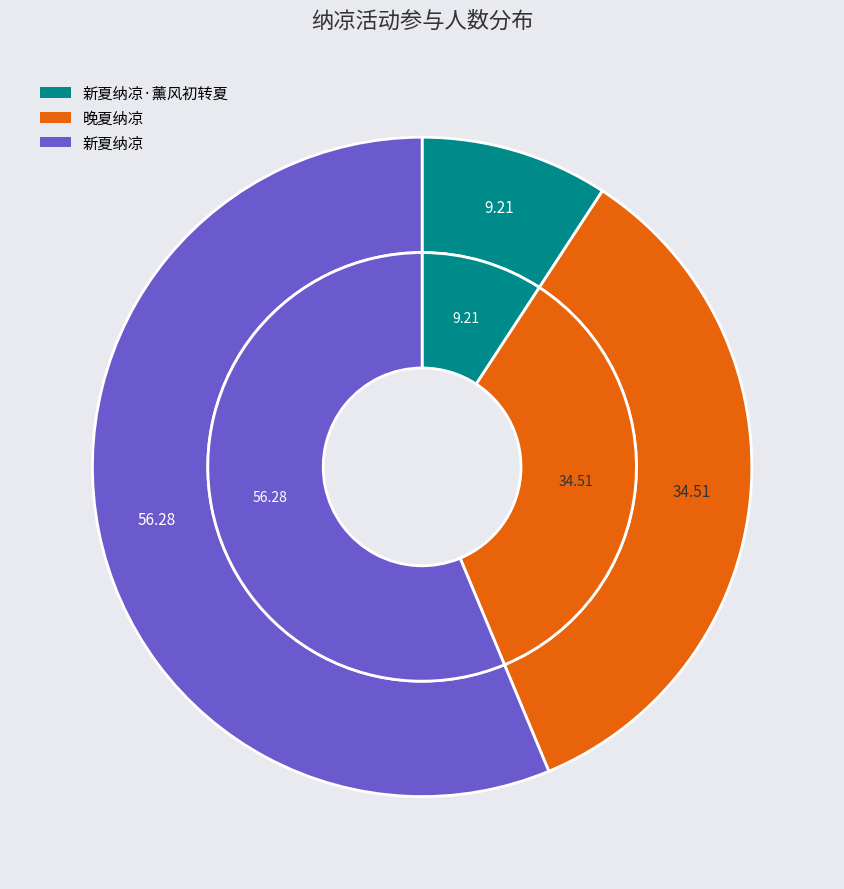

Count the number of slices in the pie.

3